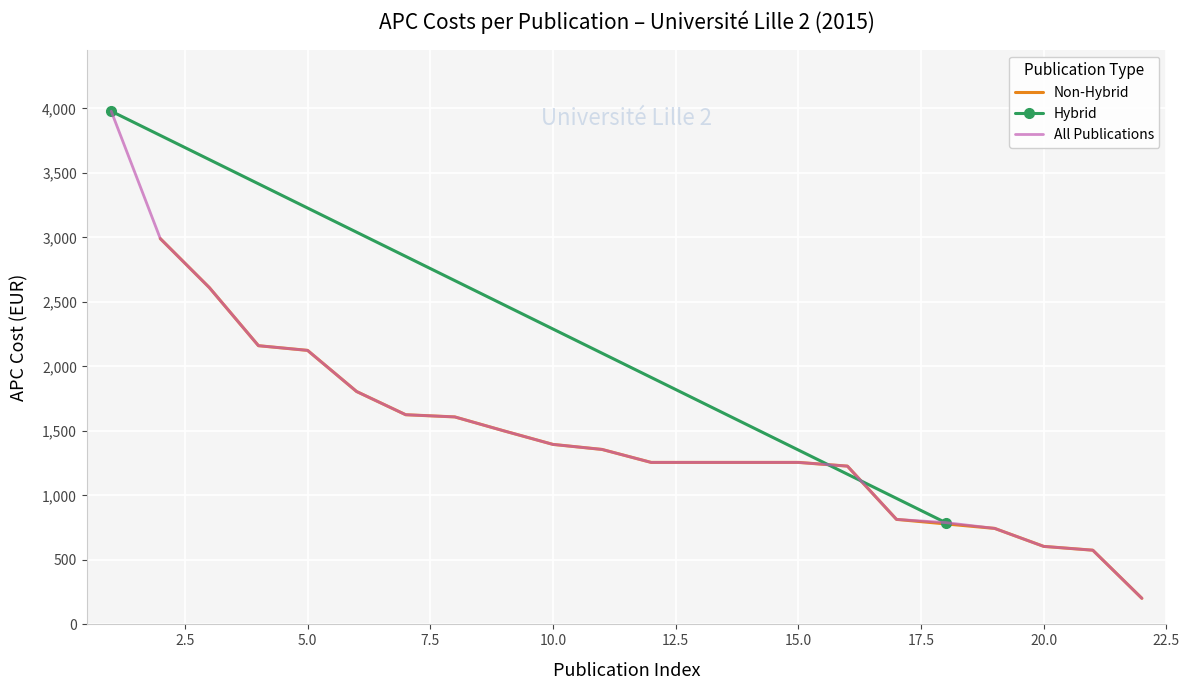

How many data points are less than 1356?

10